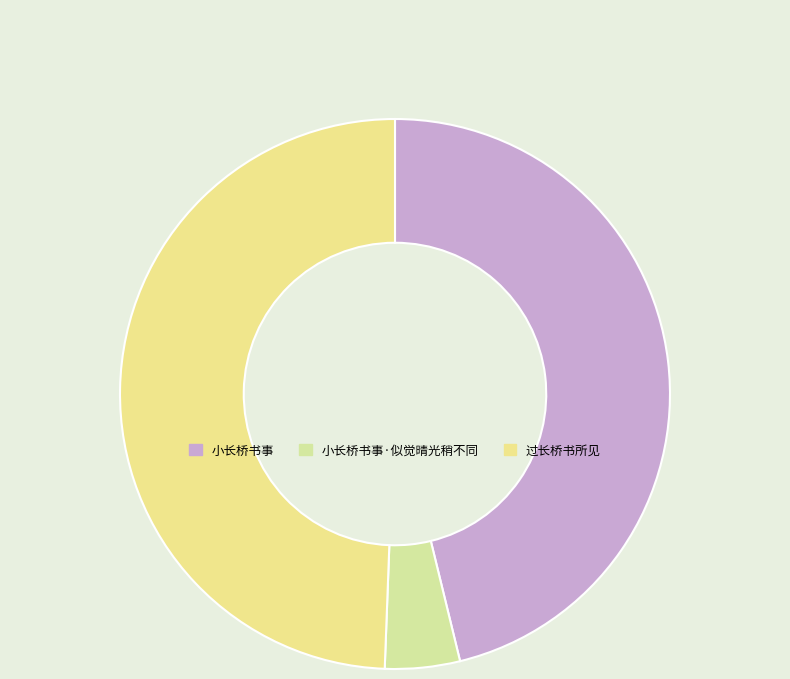

What is the largest slice in the pie chart?

过长桥书所见